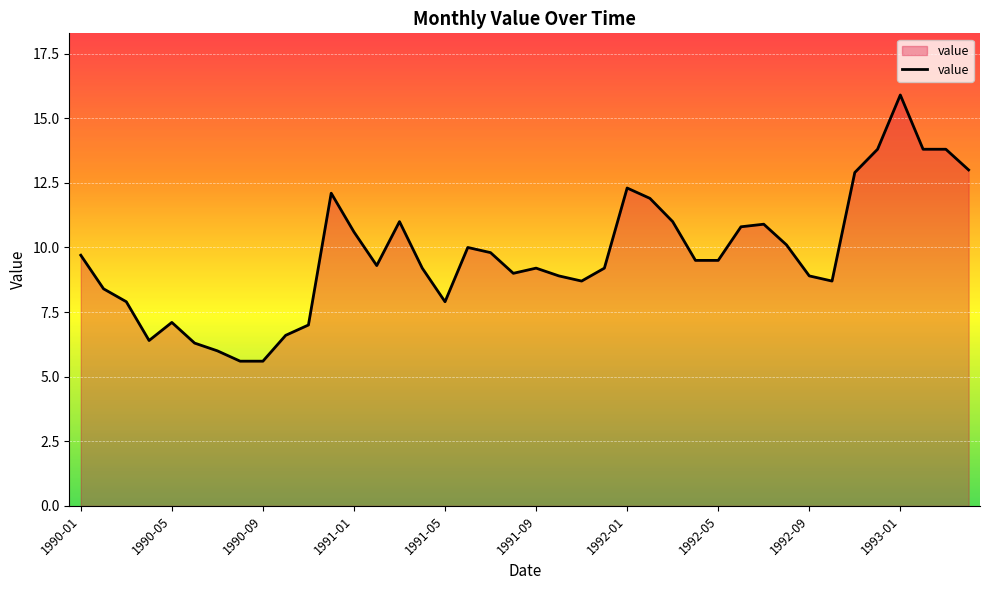

How many series are shown in this chart?

1